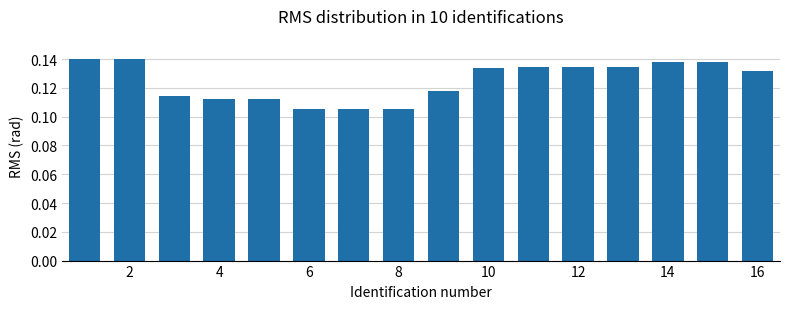

What is the sum of all values?

2.0